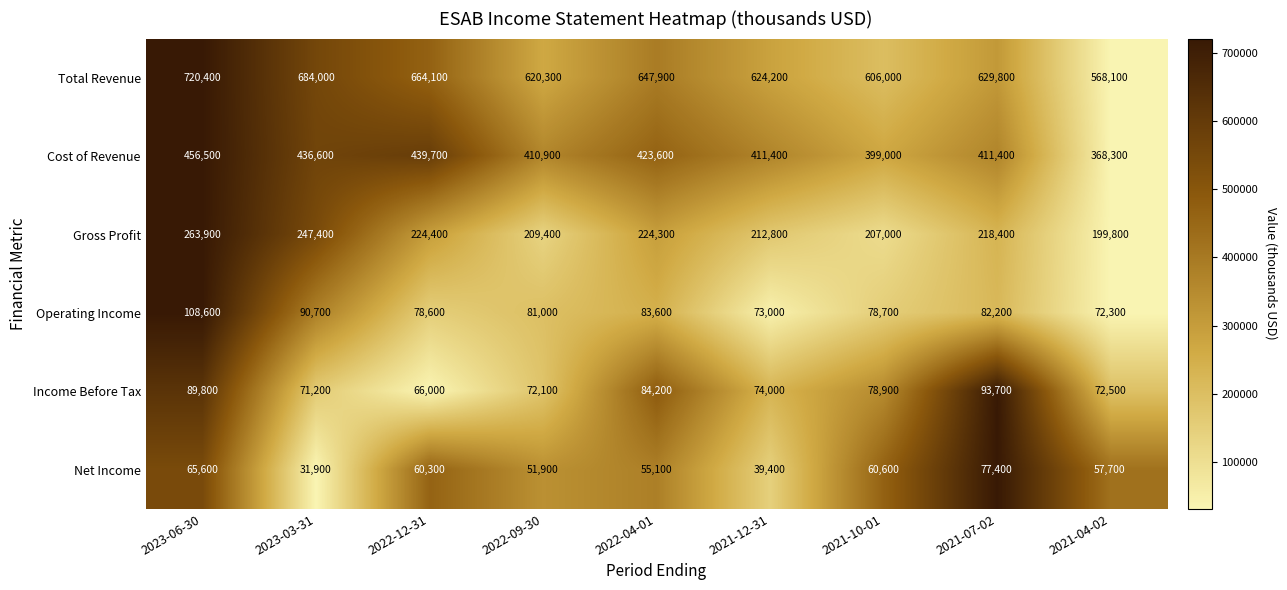

What is the greatest value displayed?

720400